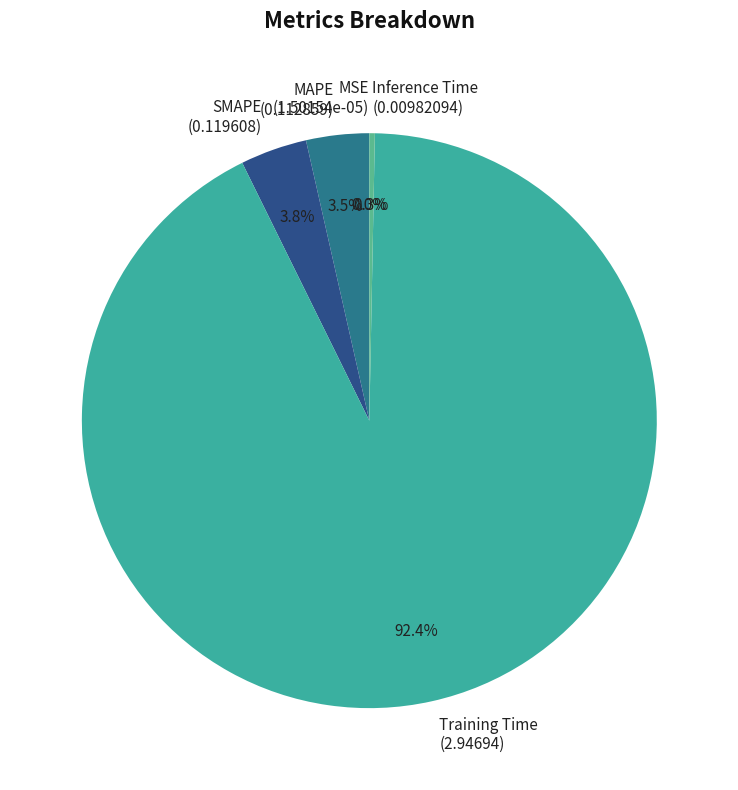

Which has a higher value, Training Time (2.94694) or SMAPE (0.119608)?

Training Time (2.94694)